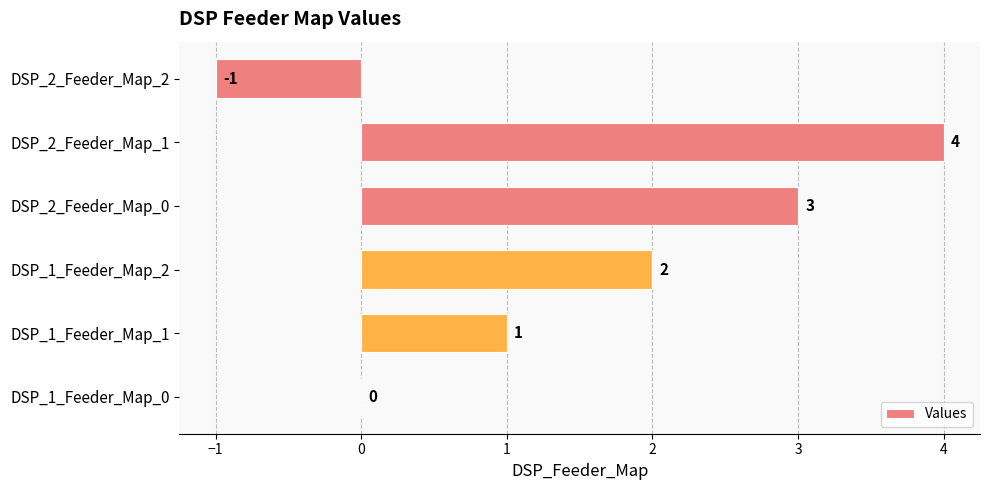

Which category has the highest value across all series?

DSP_2_Feeder_Map_1